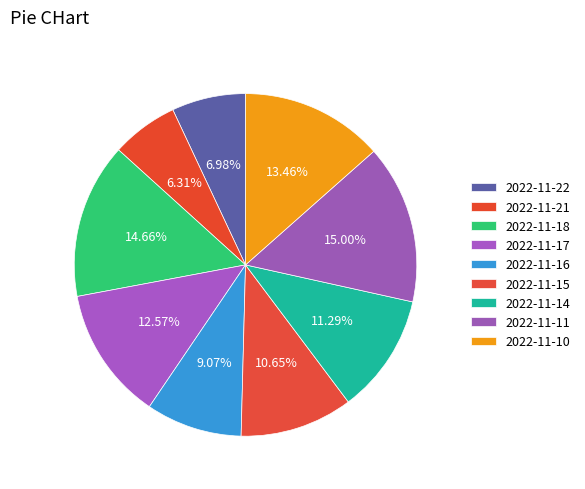

Count the number of slices in the pie.

9